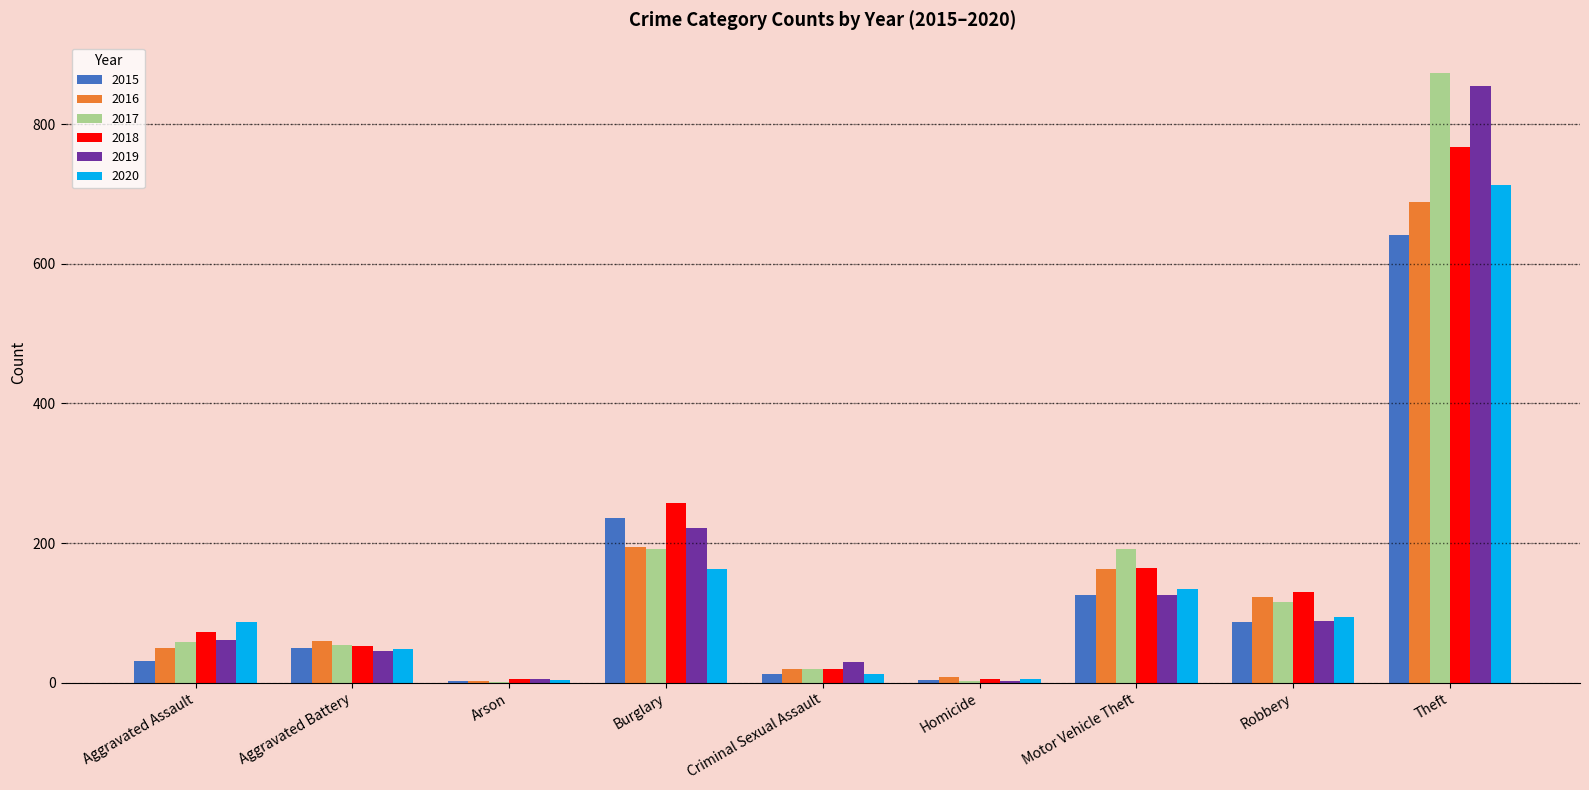

True or false: 2015 has a value of 50 at Aggravated Battery.

True